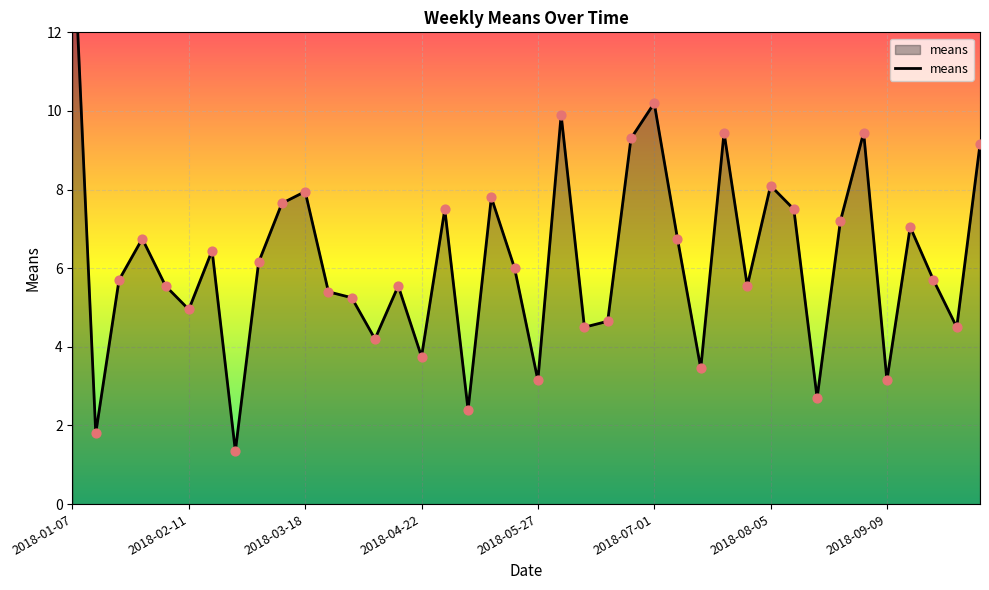

What is the change in value from 2018-02-11 to 2018-09-16?

+2.1